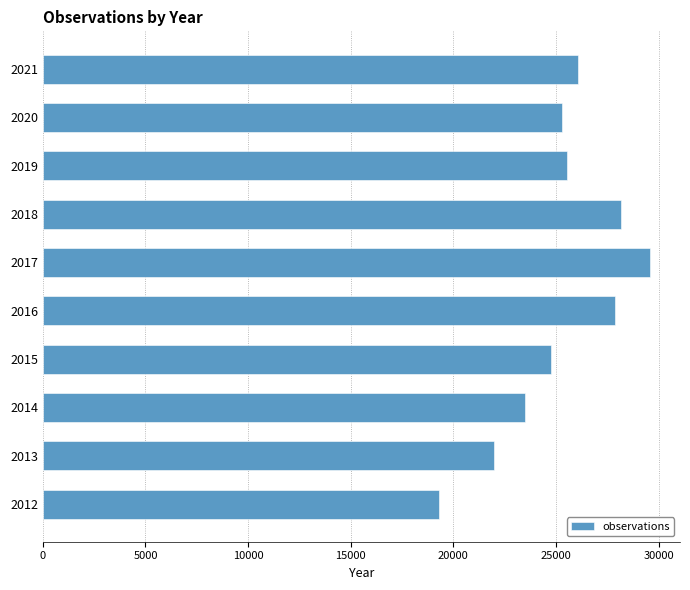

Reading bottom to top, what are all the values shown in this chart?

2012=19306	2013=21984	2014=23492	2015=24762	2016=27869	2017=29567	2018=28163	2019=25515	2020=25311	2021=26082